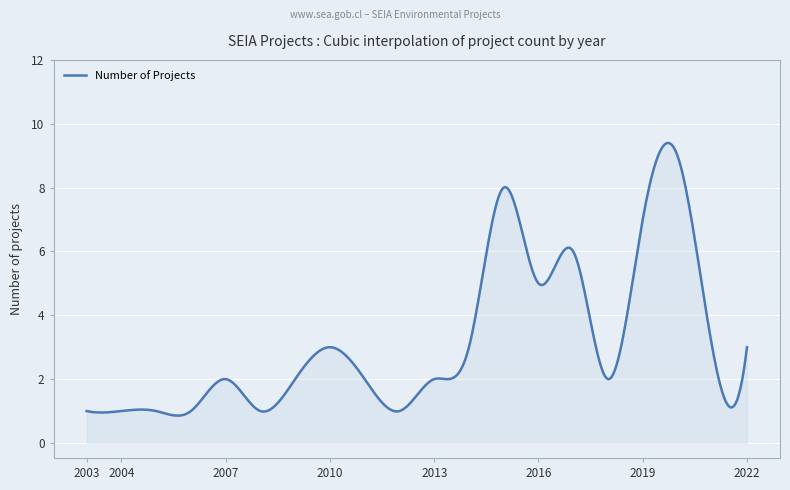

What is the minimum value shown in the chart?

0.9